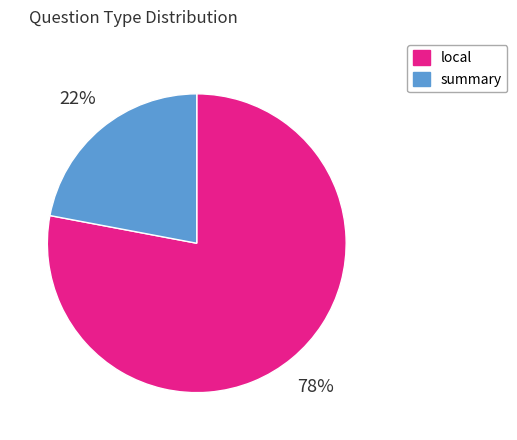

Approximately how many times larger is the value at summary compared to local?

0.3